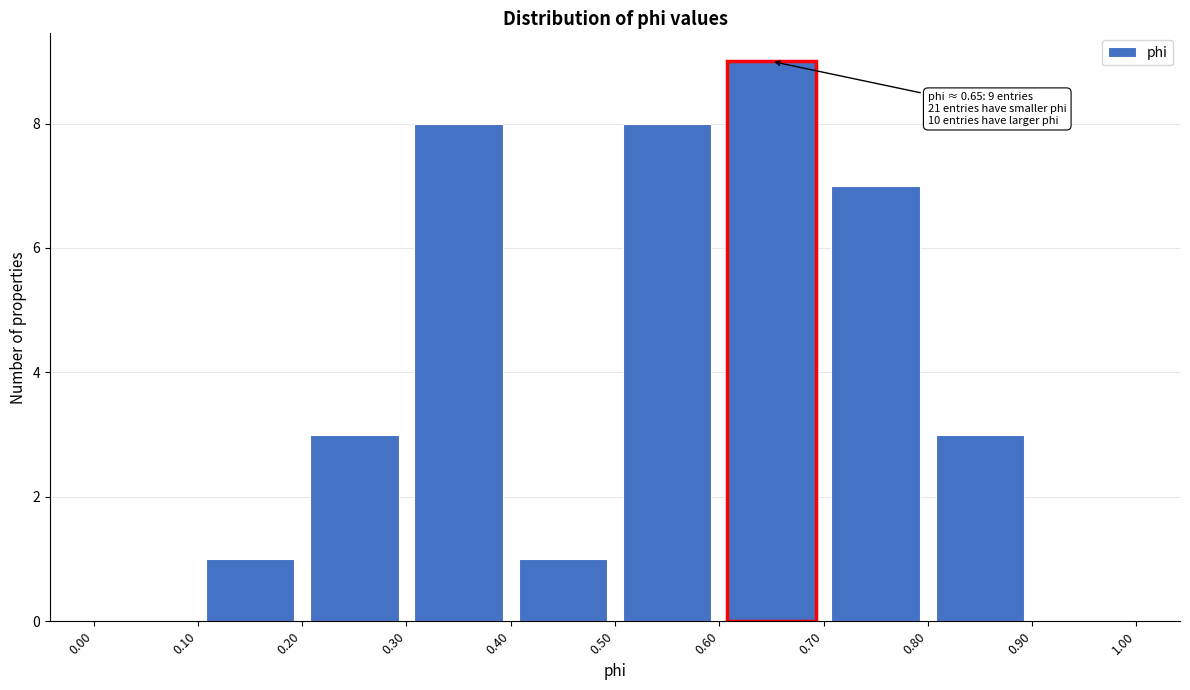

Which range on the x-axis has the tallest bar?

0.60 to 0.70